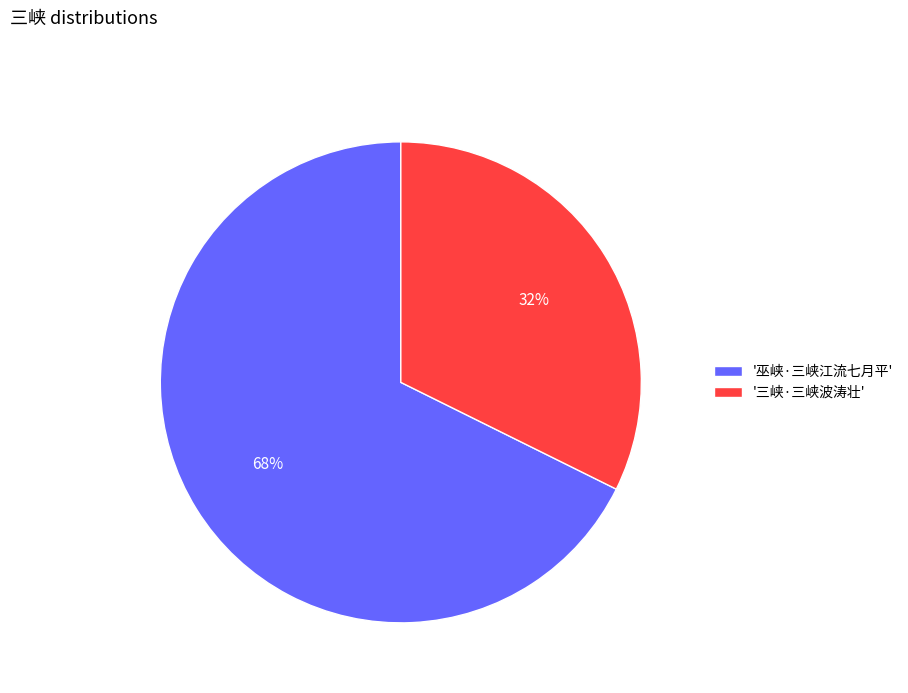

To the nearest percent, what percentage of the pie is '巫峡·三峡江流七月平'?

68%